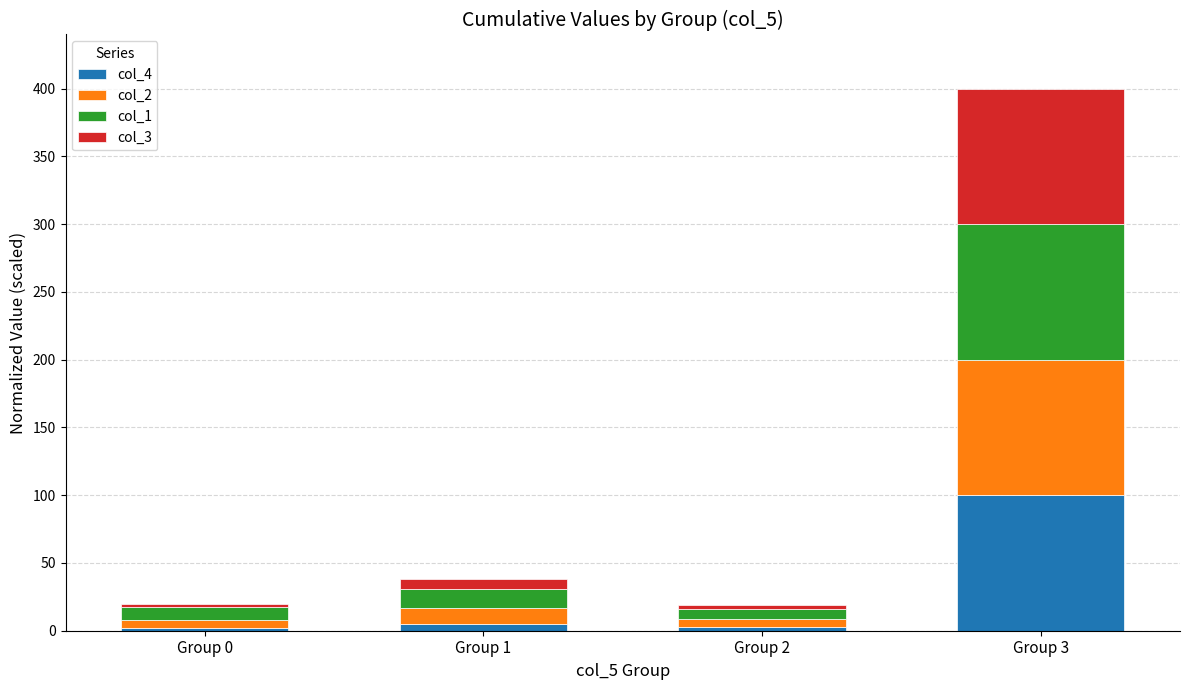

What is the average value of the col_4 series?

27.5